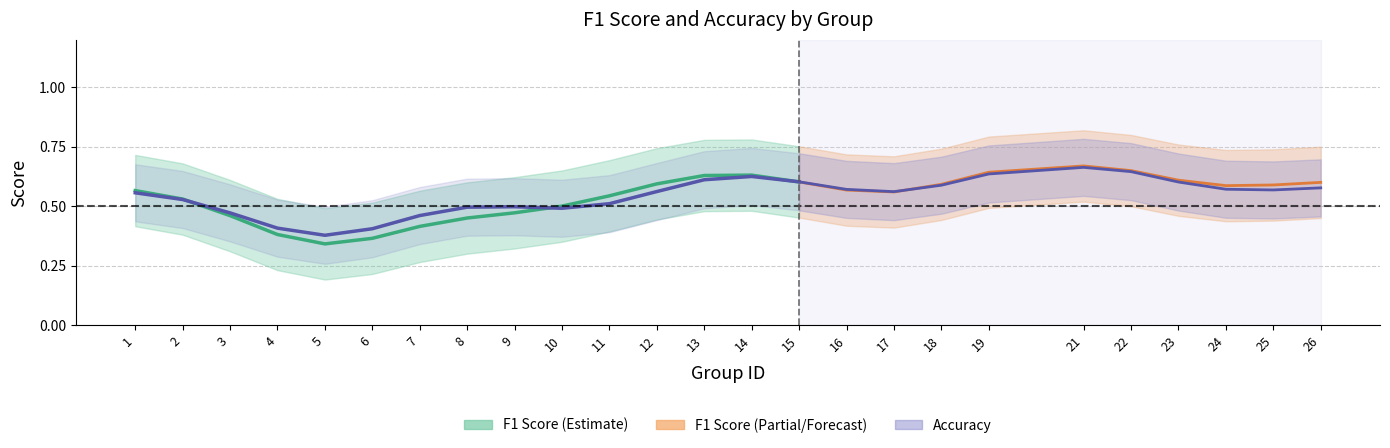

List the series in order of their overall mean, highest first.

accuracy, f1